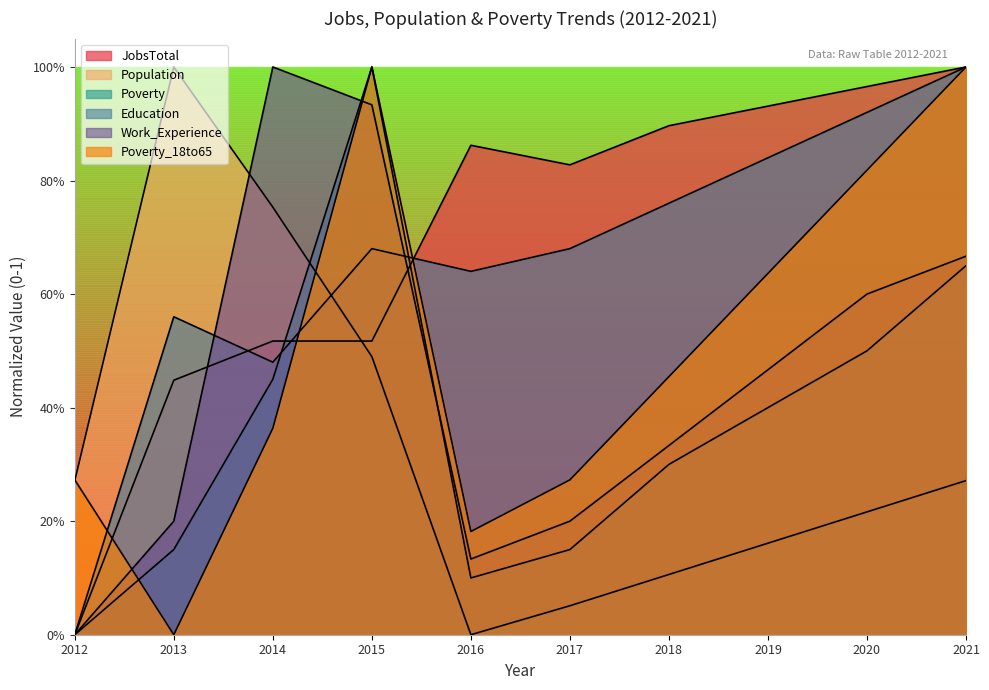

True or false: Education has a value of 0.7 at 2017.

True